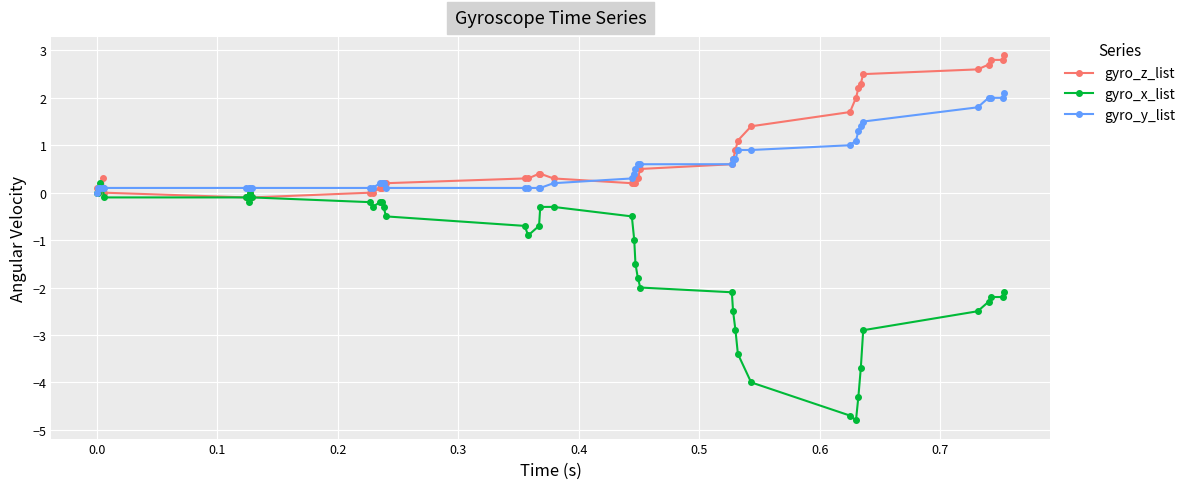

Which series has the widest spread of values?

gyro_x_list